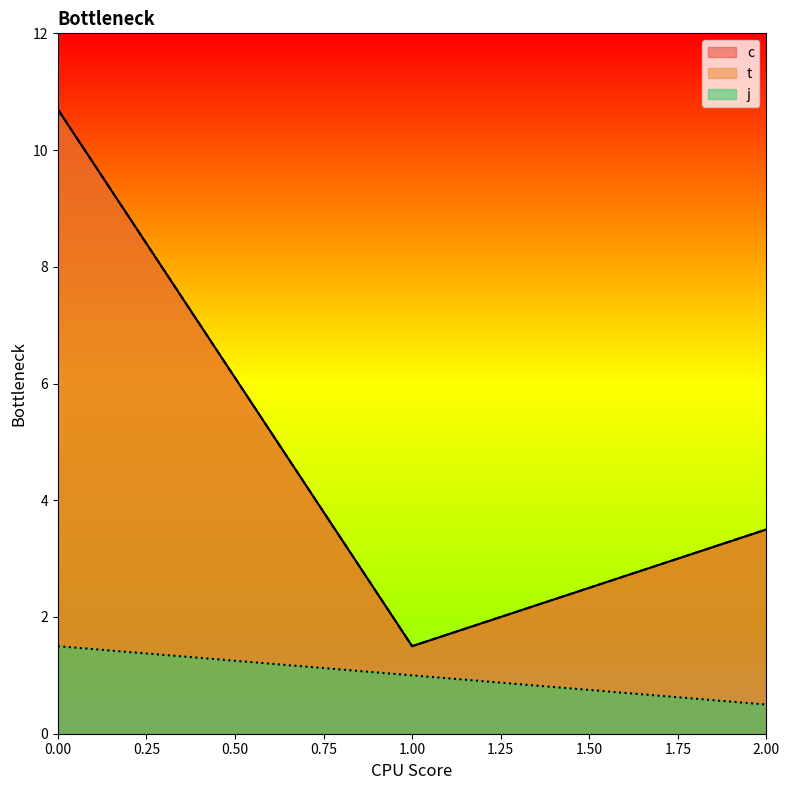

Where is t nearest to the value 6?

2